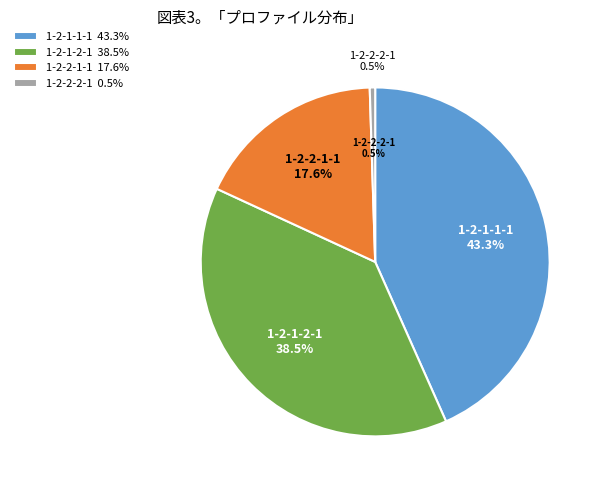

What is the ratio of the value at 1-2-2-1-1 to the value at 1-2-1-2-1?

0.5